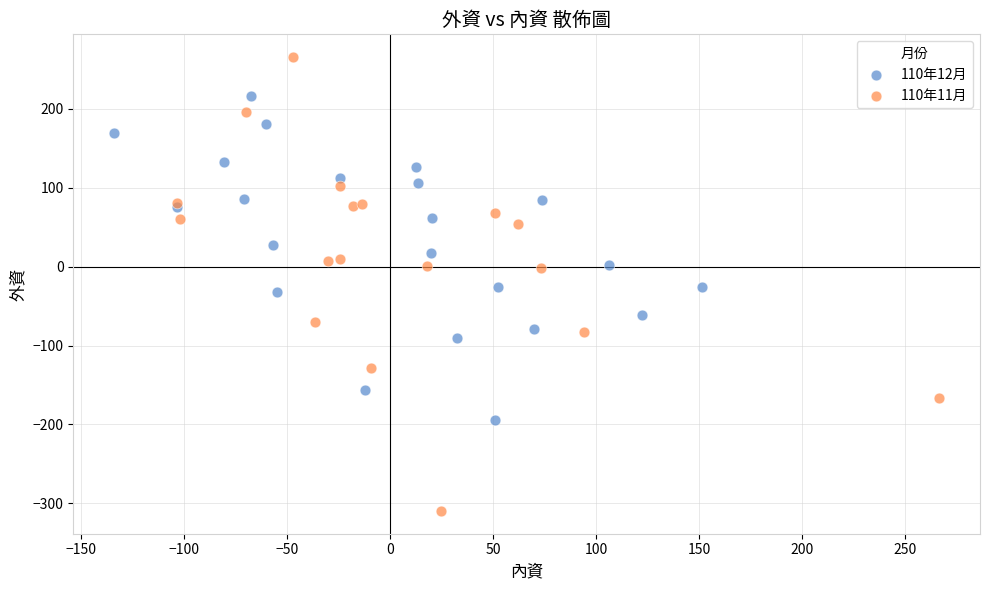

Which series reaches the maximum Y coordinate?

110年11月